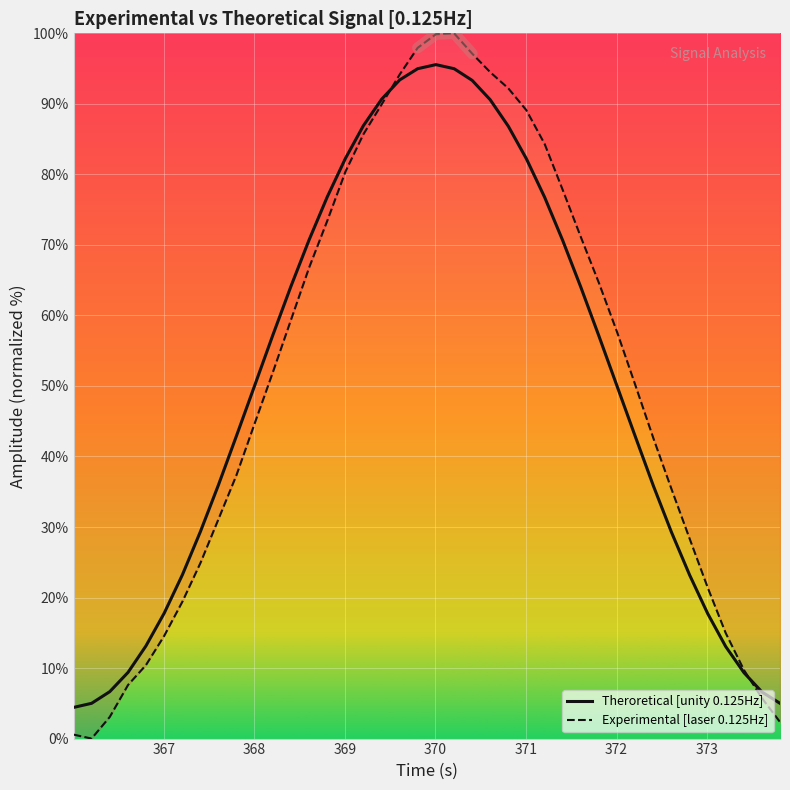

At 369, list the series in order from largest to smallest.

Theroretical [unity 0.125Hz], Experimental [laser 0.125Hz]